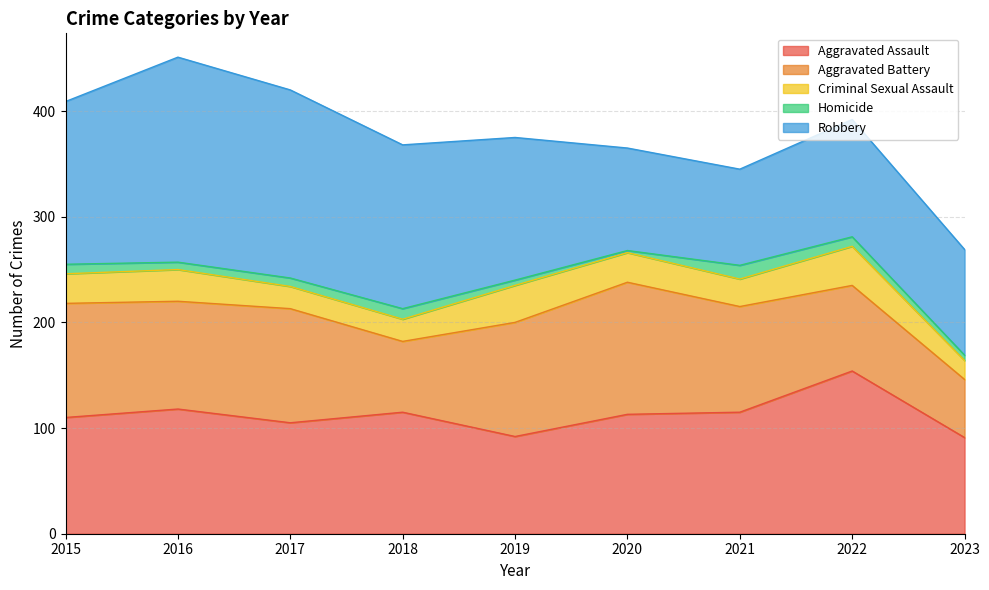

In Criminal Sexual Assault, how many points are higher than both neighbors (excluding endpoints)?

3